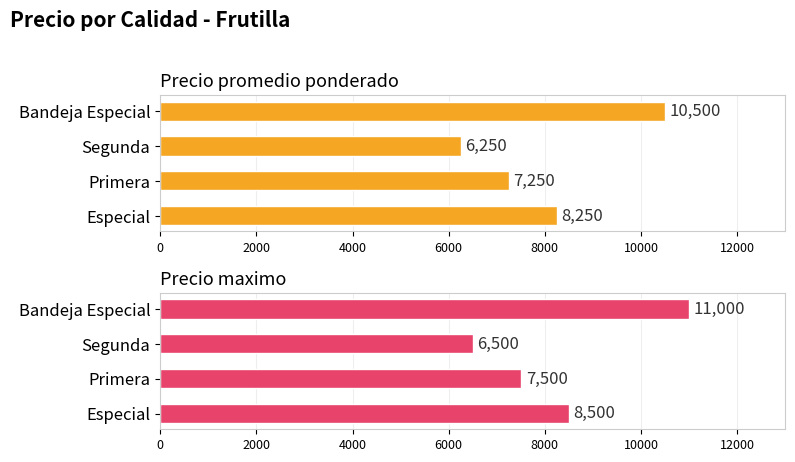

What is the maximum value for Precio promedio ponderado?

10500